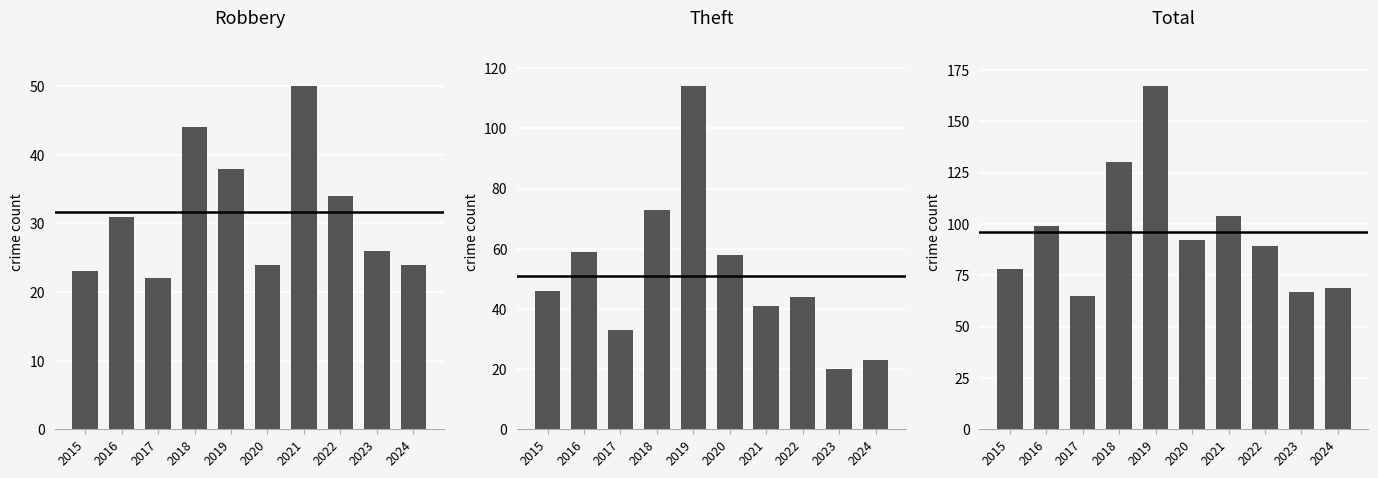

Rank the series by their average value, from highest to lowest.

Total, Theft, Robbery